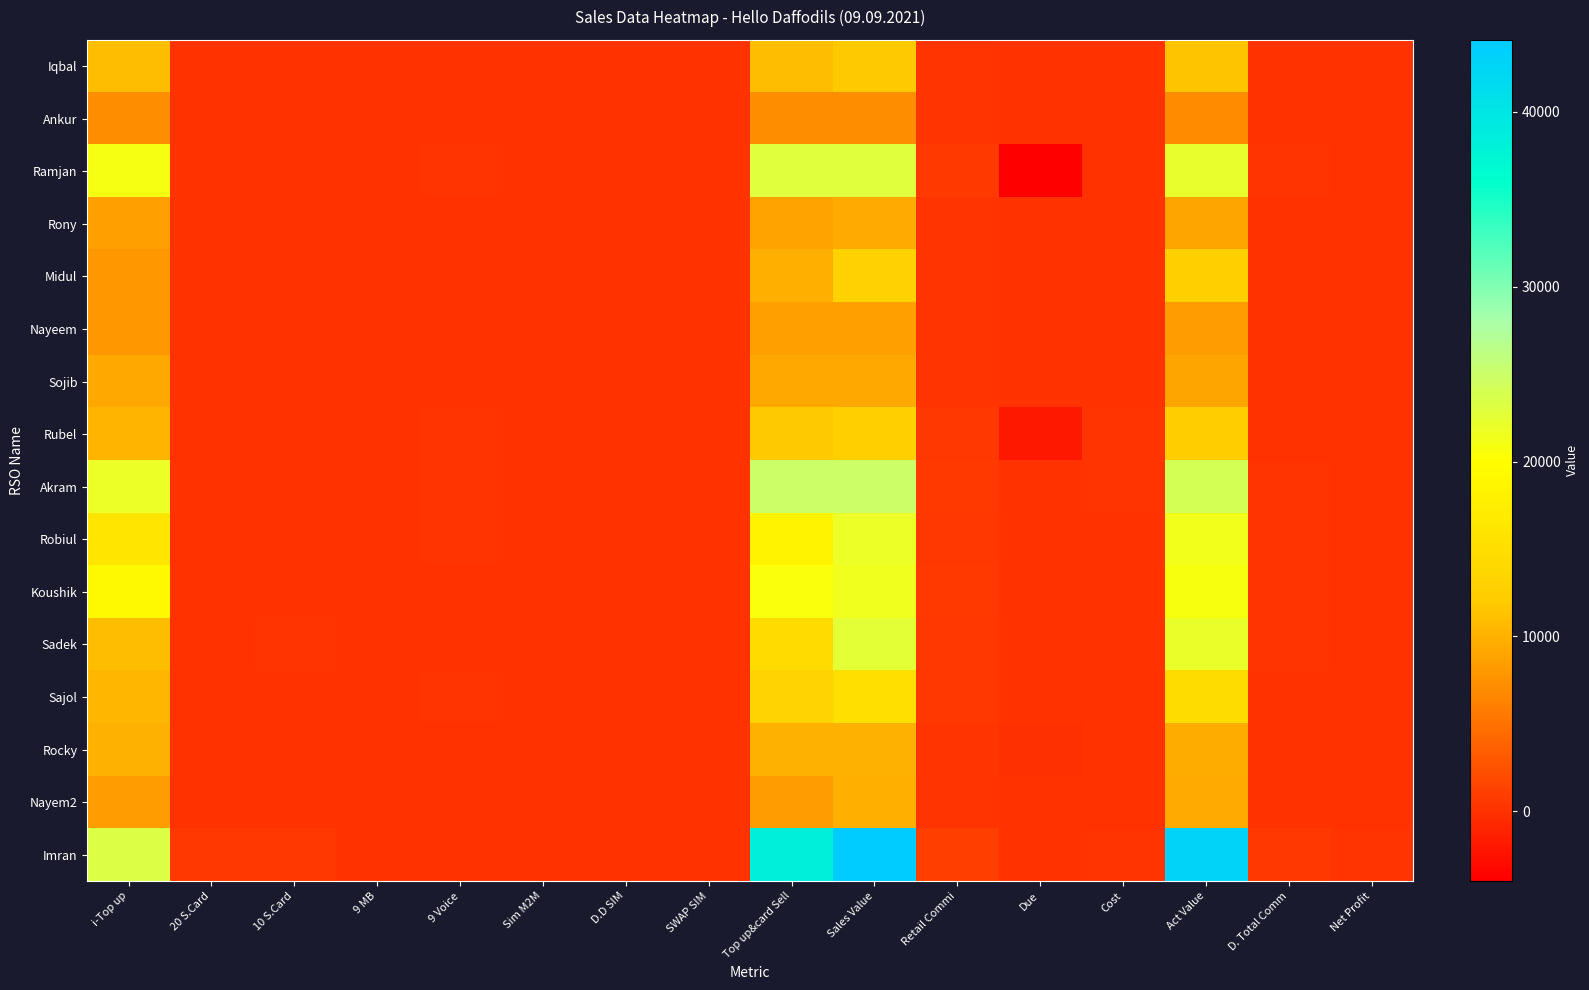

Reading right to left, list all the values displayed in this chart.

Iqbal: Net Profit=-2.5	D. Total Comm=104.5	Act Value=11500.5	Cost=107.0	Due=0.0	Retail Commi=302.5	Sales Value=11910.0	Top up&card Sell=11000.0	SWAP SIM=0.0	D.D SIM=5.0	Sim M2M=0.0	9 Voice=0.0	9 MB=0.0	10 S.Card=0.0	20 S.Card=0.0	i-Top up=11000.0
Ankur: Net Profit=68.9	D. Total Comm=68.9	Act Value=7050.6	Cost=0.0	Due=0.0	Retail Commi=199.4	Sales Value=7250.0	Top up&card Sell=7250.0	SWAP SIM=0.0	D.D SIM=0.0	Sim M2M=0.0	9 Voice=0.0	9 MB=0.0	10 S.Card=0.0	20 S.Card=0.0	i-Top up=7250.0
Ramjan: Net Profit=97.3	D. Total Comm=218.3	Act Value=22230.9	Cost=121.0	Due=-4000.0	Retail Commi=632.1	Sales Value=22984.0	Top up&card Sell=22984.0	SWAP SIM=0.0	D.D SIM=0.0	Sim M2M=0.0	9 Voice=230.0	9 MB=0.0	10 S.Card=0.0	20 S.Card=0.0	i-Top up=20914.0
Rony: Net Profit=57.0	D. Total Comm=84.0	Act Value=9141.0	Cost=27.0	Due=0.0	Retail Commi=243.0	Sales Value=9411.0	Top up&card Sell=8838.0	SWAP SIM=0.0	D.D SIM=0.0	Sim M2M=3.0	9 Voice=20.0	9 MB=0.0	10 S.Card=0.0	20 S.Card=0.0	i-Top up=8658.0
Midul: Net Profit=55.8	D. Total Comm=92.8	Act Value=12707.4	Cost=37.0	Due=0.0	Retail Commi=268.6	Sales Value=13013.0	Top up&card Sell=9766.0	SWAP SIM=0.0	D.D SIM=0.0	Sim M2M=17.0	9 Voice=100.0	9 MB=0.0	10 S.Card=0.0	20 S.Card=50.0	i-Top up=7866.0
Nayeem: Net Profit=50.7	D. Total Comm=81.7	Act Value=8330.6	Cost=31.0	Due=0.0	Retail Commi=236.4	Sales Value=8598.0	Top up&card Sell=8598.0	SWAP SIM=0.0	D.D SIM=0.0	Sim M2M=0.0	9 Voice=50.0	9 MB=0.0	10 S.Card=20.0	20 S.Card=0.0	i-Top up=7948.0
Sojib: Net Profit=84.9	D. Total Comm=87.9	Act Value=8995.5	Cost=3.0	Due=0.0	Retail Commi=254.5	Sales Value=9253.0	Top up&card Sell=9253.0	SWAP SIM=0.0	D.D SIM=0.0	Sim M2M=0.0	9 Voice=0.0	9 MB=0.0	10 S.Card=0.0	20 S.Card=0.0	i-Top up=9253.0
Rubel: Net Profit=-28.9	D. Total Comm=113.1	Act Value=12350.5	Cost=142.0	Due=-2000.0	Retail Commi=327.5	Sales Value=12820.0	Top up&card Sell=11910.0	SWAP SIM=5.0	D.D SIM=0.0	Sim M2M=0.0	9 Voice=200.0	9 MB=0.0	10 S.Card=0.0	20 S.Card=0.0	i-Top up=10110.0
Akram: Net Profit=99.3	D. Total Comm=236.3	Act Value=24050.0	Cost=137.0	Due=0.0	Retail Commi=684.0	Sales Value=24871.0	Top up&card Sell=24871.0	SWAP SIM=0.0	D.D SIM=0.0	Sim M2M=0.0	9 Voice=300.0	9 MB=0.0	10 S.Card=0.0	20 S.Card=20.0	i-Top up=21771.0
Robiul: Net Profit=56.1	D. Total Comm=173.1	Act Value=21234.8	Cost=117.0	Due=0.0	Retail Commi=501.2	Sales Value=21853.0	Top up&card Sell=18224.0	SWAP SIM=0.0	D.D SIM=0.0	Sim M2M=19.0	9 Voice=250.0	9 MB=0.0	10 S.Card=0.0	20 S.Card=0.0	i-Top up=15974.0
Koushik: Net Profit=103.8	D. Total Comm=194.8	Act Value=20800.2	Cost=91.0	Due=0.0	Retail Commi=563.8	Sales Value=21455.0	Top up&card Sell=20500.0	SWAP SIM=0.0	D.D SIM=0.0	Sim M2M=5.0	9 Voice=100.0	9 MB=0.0	10 S.Card=40.0	20 S.Card=0.0	i-Top up=19200.0
Sadek: Net Profit=40.8	D. Total Comm=137.8	Act Value=22100.2	Cost=97.0	Due=0.0	Retail Commi=398.8	Sales Value=22596.0	Top up&card Sell=14500.0	SWAP SIM=13.0	D.D SIM=0.0	Sim M2M=30.0	9 Voice=0.0	9 MB=0.0	10 S.Card=150.0	20 S.Card=100.0	i-Top up=11000.0
Sajol: Net Profit=25.1	D. Total Comm=125.1	Act Value=14615.9	Cost=100.0	Due=0.0	Retail Commi=362.1	Sales Value=15078.0	Top up&card Sell=13168.0	SWAP SIM=0.0	D.D SIM=0.0	Sim M2M=10.0	9 Voice=150.0	9 MB=0.0	10 S.Card=100.0	20 S.Card=20.0	i-Top up=10418.0
Rocky: Net Profit=-25.0	D. Total Comm=95.0	Act Value=9605.0	Cost=120.0	Due=-205.0	Retail Commi=275.0	Sales Value=10000.0	Top up&card Sell=10000.0	SWAP SIM=0.0	D.D SIM=0.0	Sim M2M=0.0	9 Voice=0.0	9 MB=0.0	10 S.Card=0.0	20 S.Card=0.0	i-Top up=10000.0
Nayem2: Net Profit=57.2	D. Total Comm=78.2	Act Value=9510.7	Cost=21.0	Due=0.0	Retail Commi=226.3	Sales Value=9758.0	Top up&card Sell=8230.0	SWAP SIM=0.0	D.D SIM=0.0	Sim M2M=0.0	9 Voice=8.0	9 MB=0.0	10 S.Card=0.0	20 S.Card=0.0	i-Top up=8230.0
Imran: Net Profit=215.8	D. Total Comm=364.8	Act Value=42920.1	Cost=149.0	Due=-40.0	Retail Commi=1055.9	Sales Value=44125.0	Top up&card Sell=38395.0	SWAP SIM=0.0	D.D SIM=0.0	Sim M2M=30.0	9 Voice=0.0	9 MB=0.0	10 S.Card=500.0	20 S.Card=500.0	i-Top up=23395.0